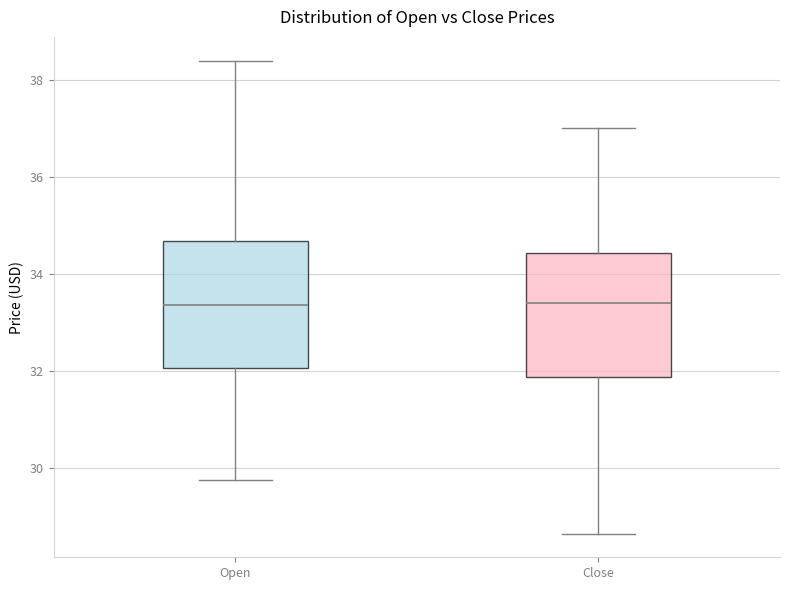

Where is the upper edge of the box for Open on the y-axis? The values are not printed on the chart, so give them approximately, as read against the axis.

34.6